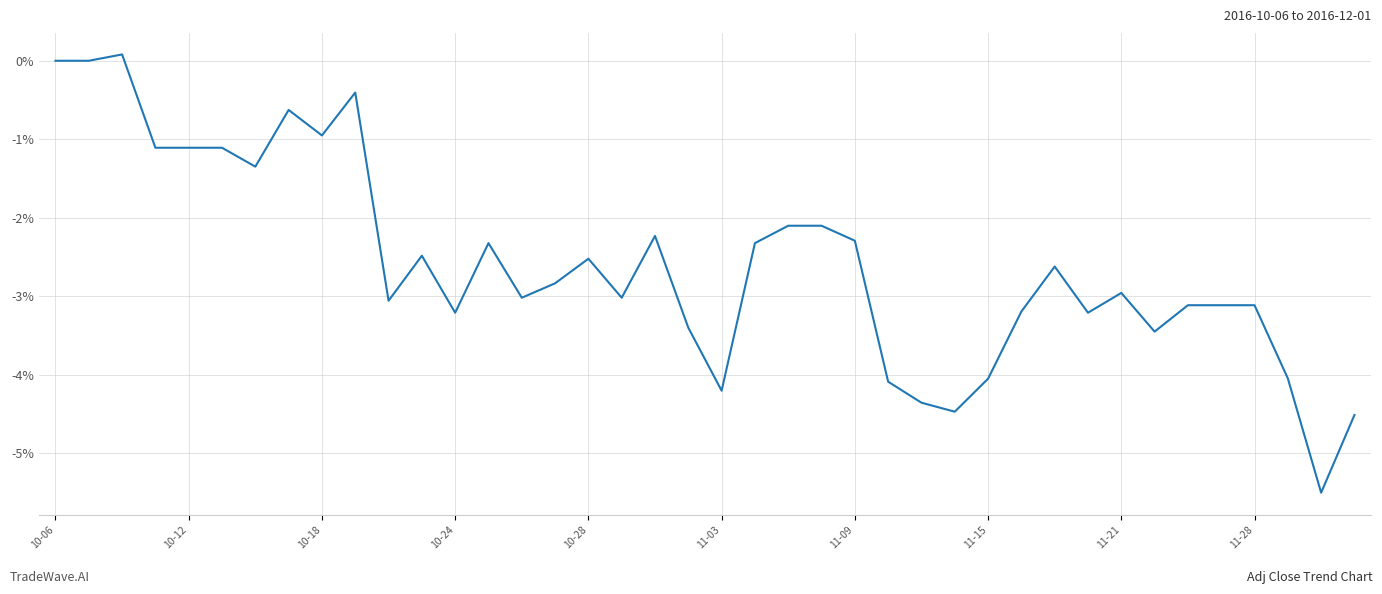

What is the smallest value displayed?

-5.5